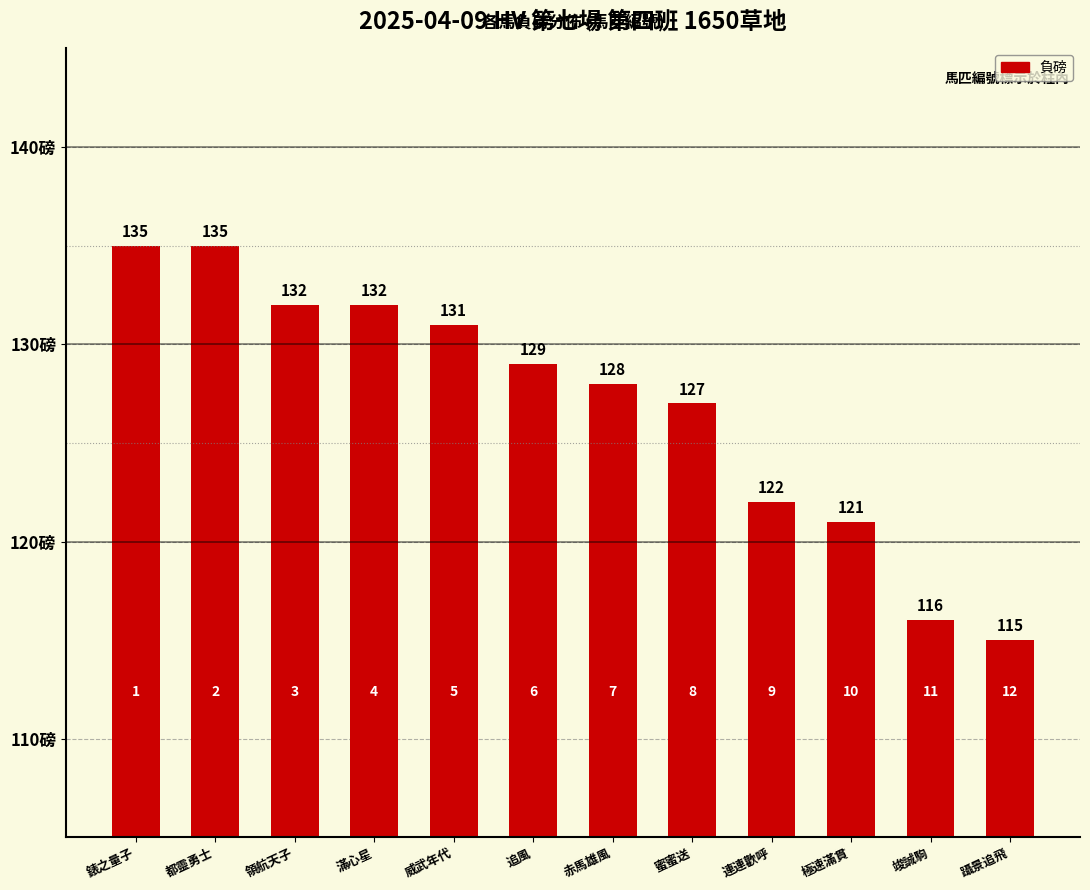

What is the label of the 5th bar from the right?

蜜蜜送